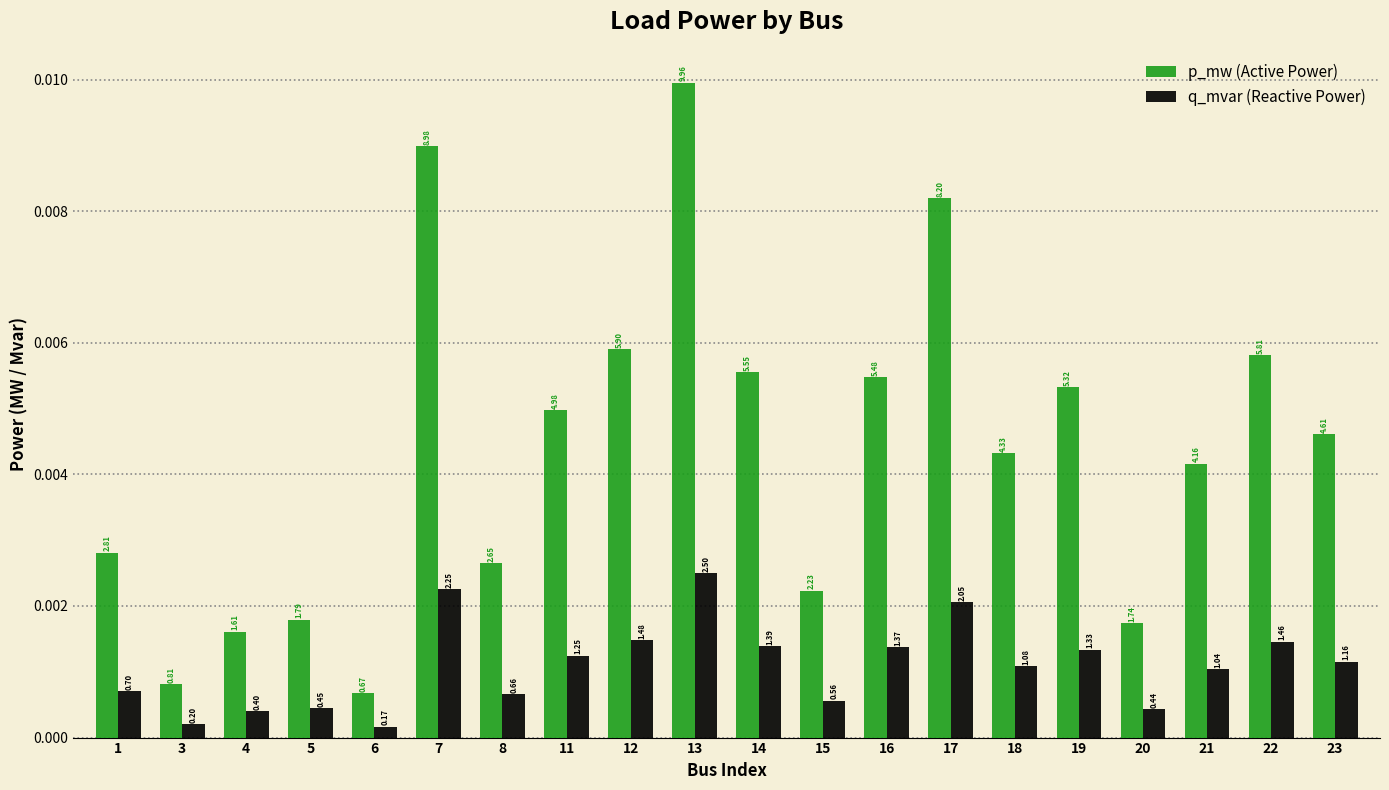

How many bars are there in each group?

2